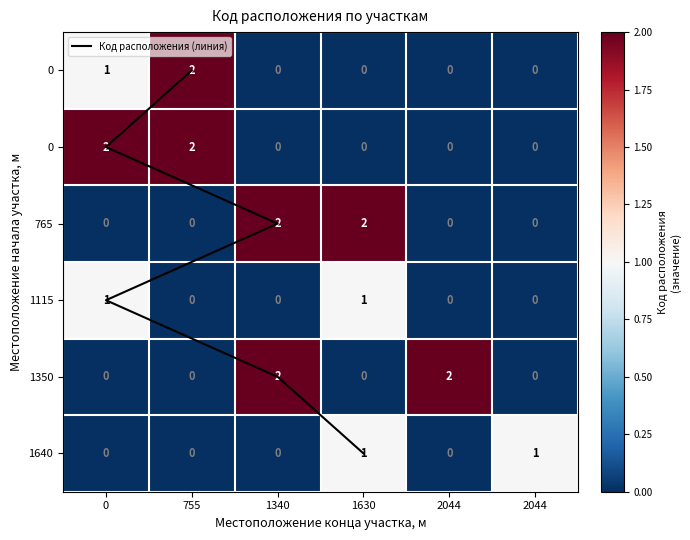

The value of row_2 at 2044 is 0. True or false?

True